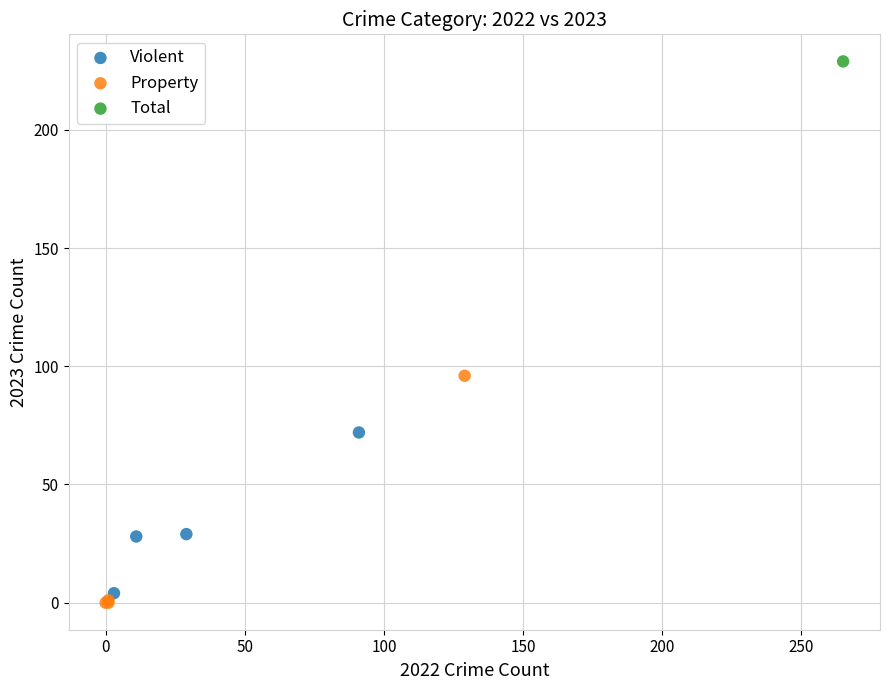

Which series contains the lowest Y value?

Property